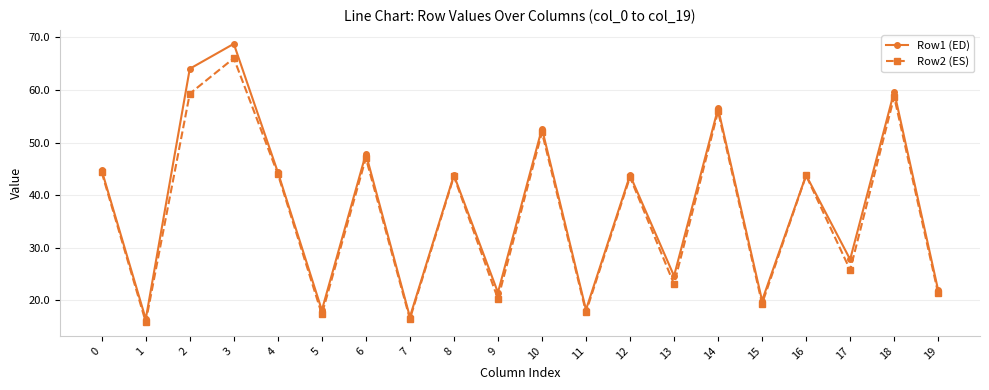

Which series has the widest spread of values?

Row1 (ED)